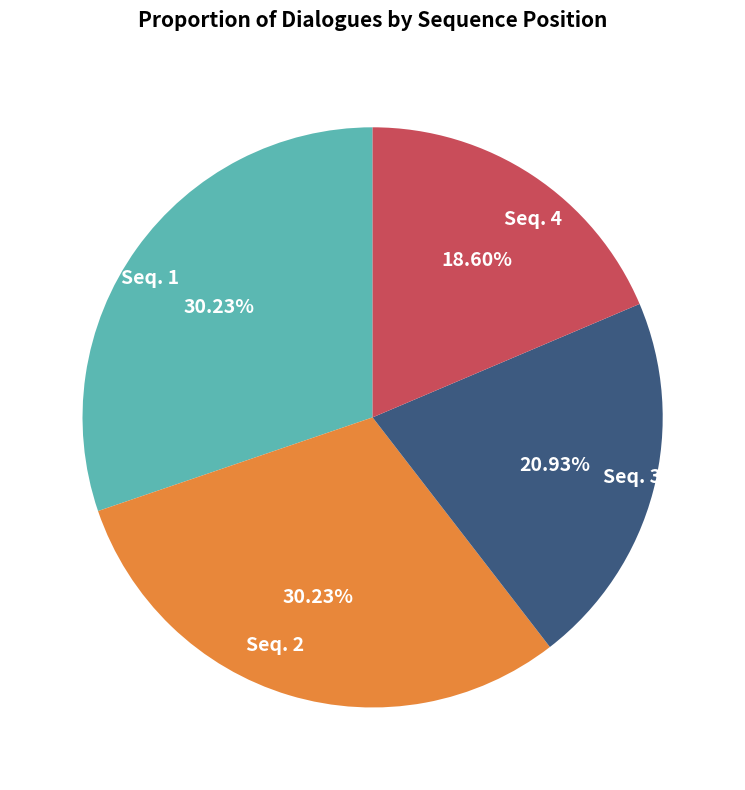

Count the number of slices in the pie.

4